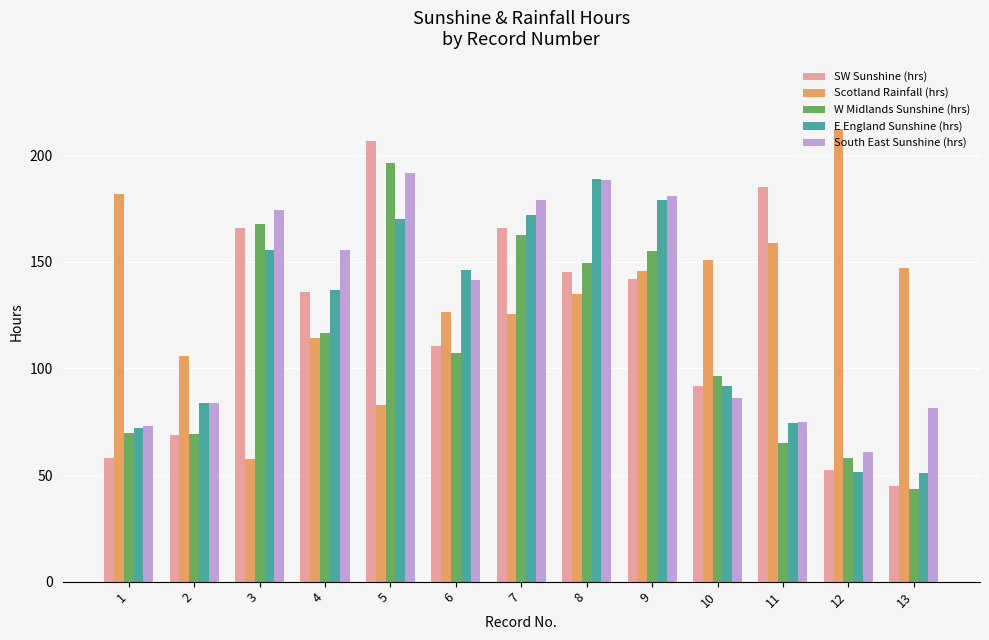

Is the value of SW Sunshine (hrs) at 11 greater than the value of E England Sunshine (hrs) at 12?

Yes